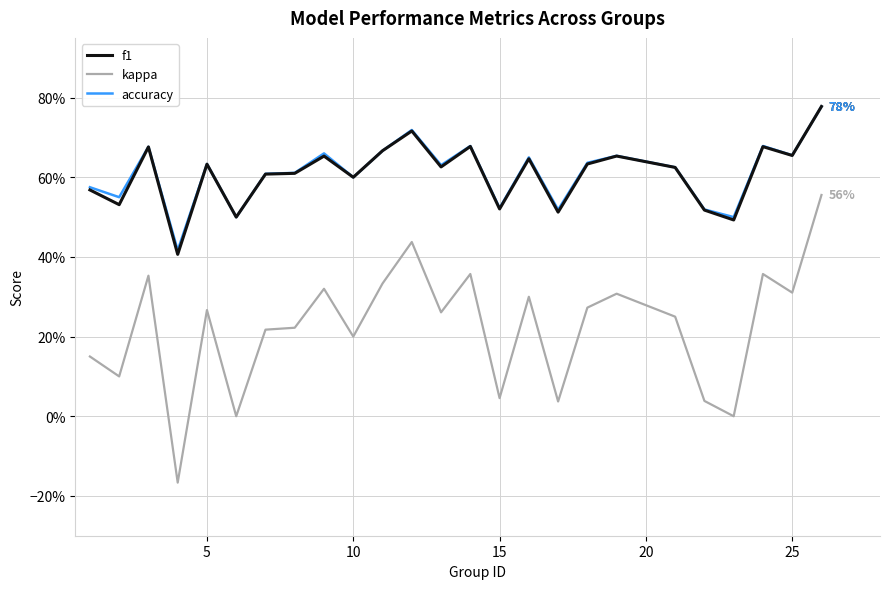

Is this an area chart (filled region under the line)?

No